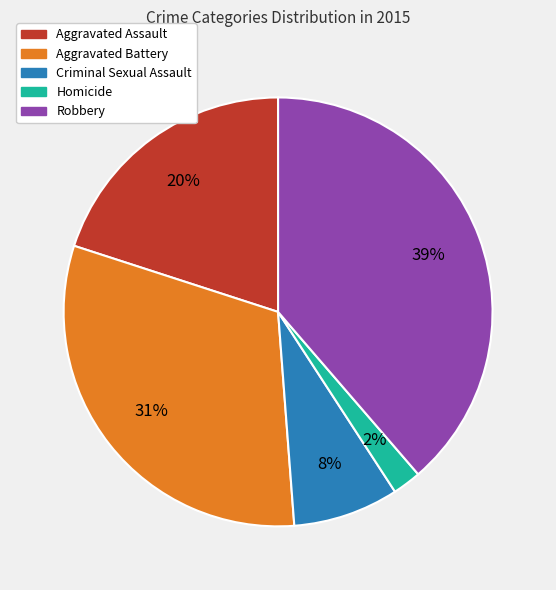

Do Robbery and Criminal Sexual Assault together represent more than half of the pie?

No